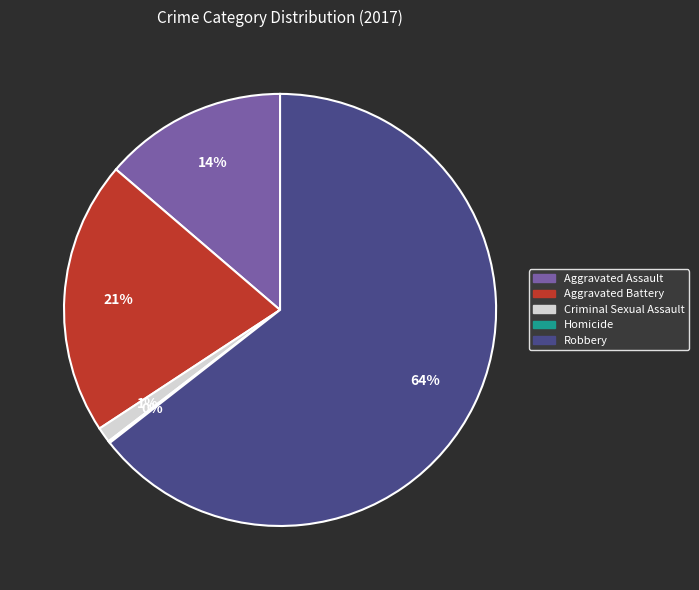

Is Aggravated Assault the majority of the pie?

No